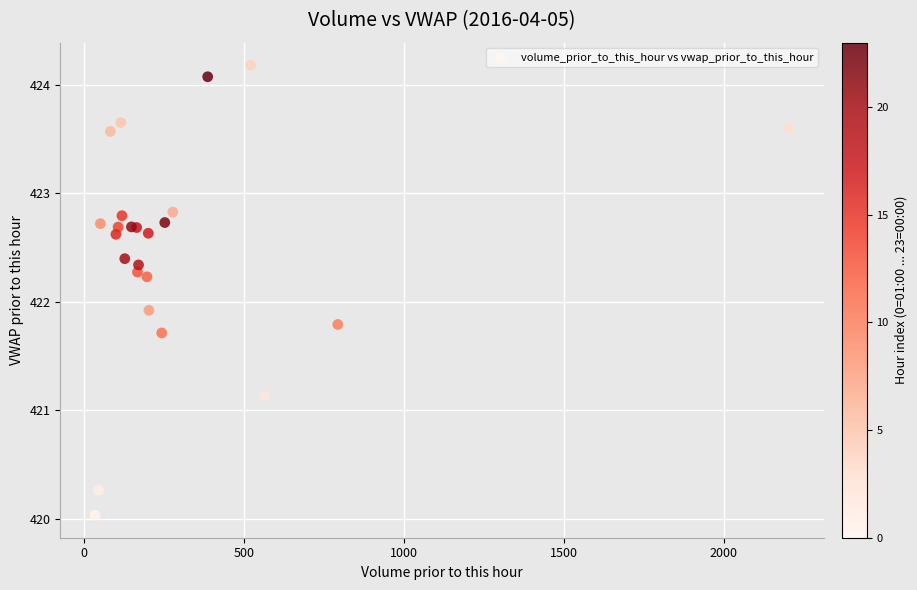

What Y value in the scatter plot is closest to 422?

421.9